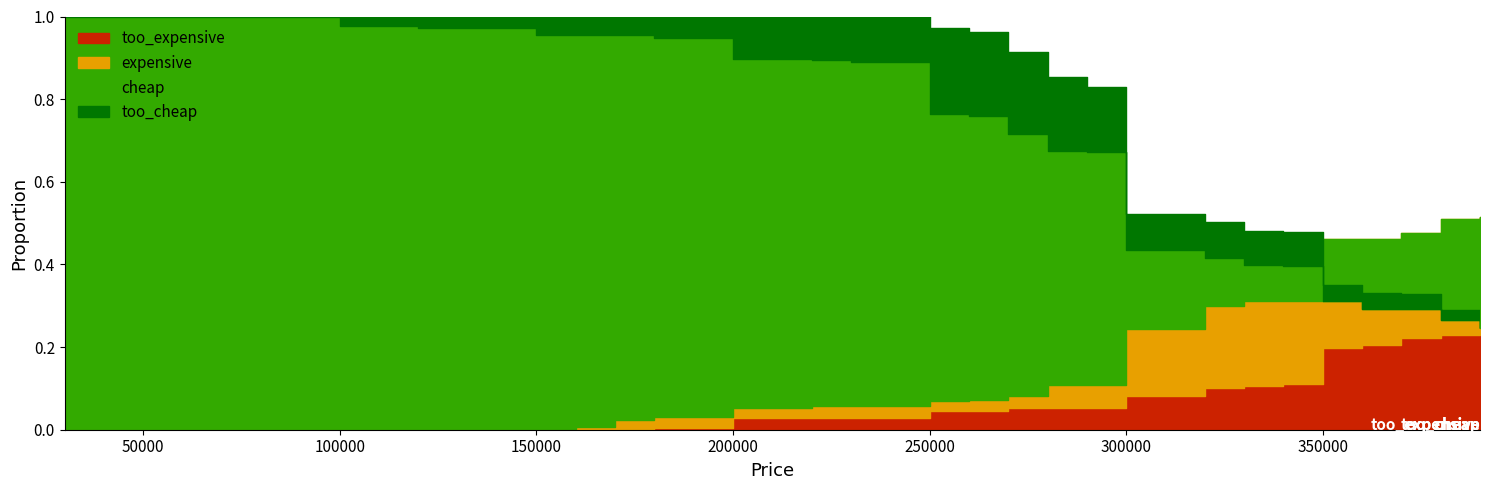

How many categories are shown in the chart?

35